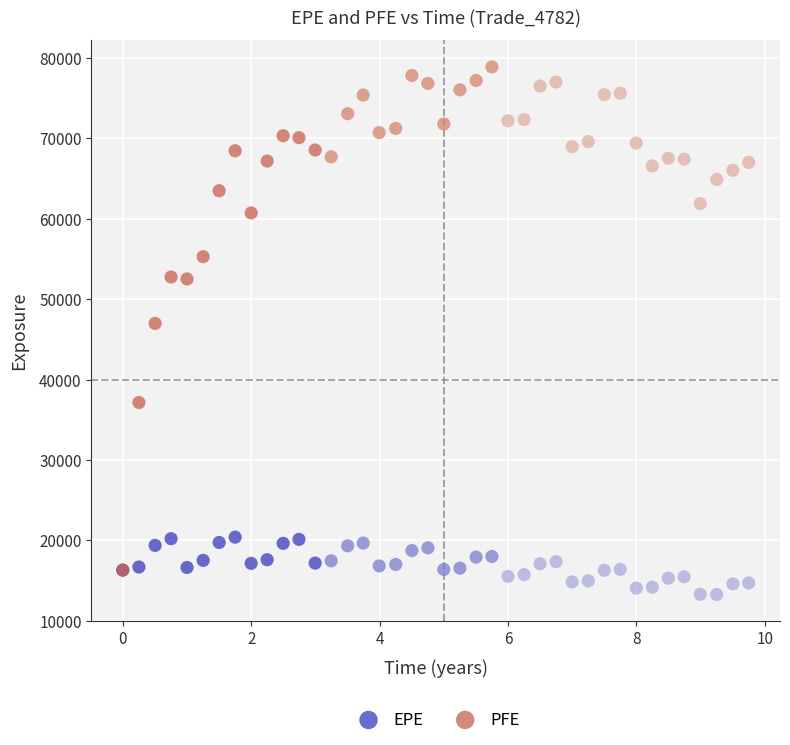

Across all series, what Y value is closest to 46088?

46996.6